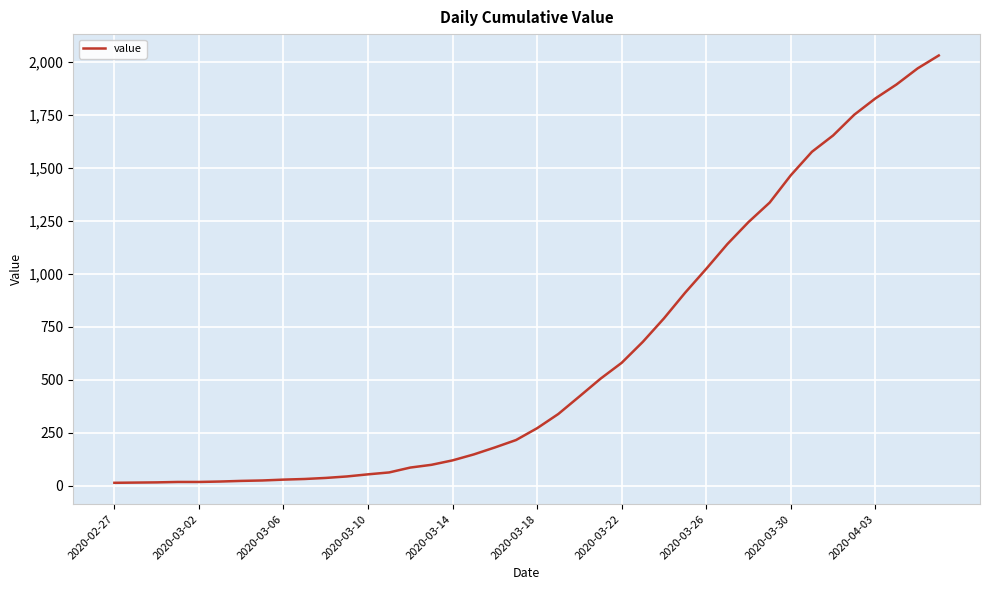

What is the greatest value displayed?

2032